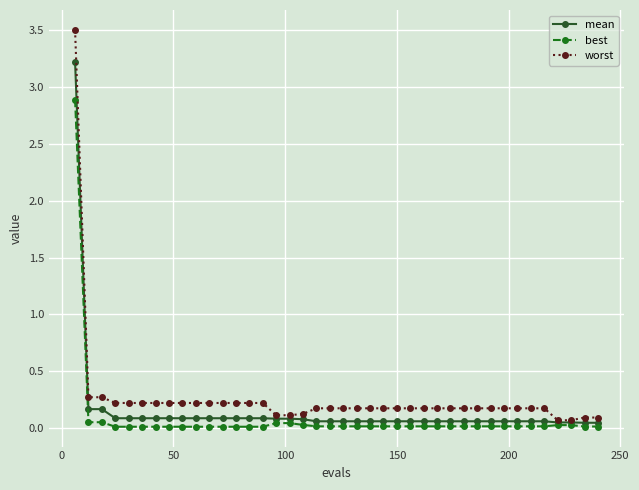

Rank the series by their maximum value, from lowest to highest.

best, mean, worst